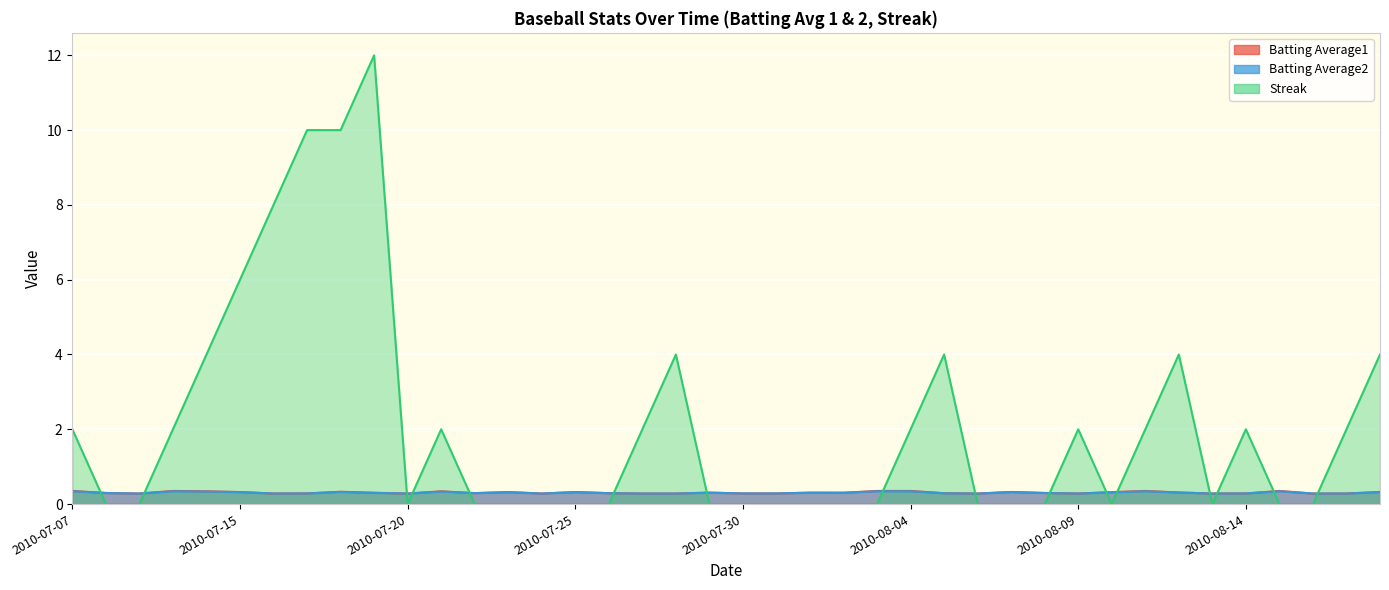

How many categories are shown in the chart?

40